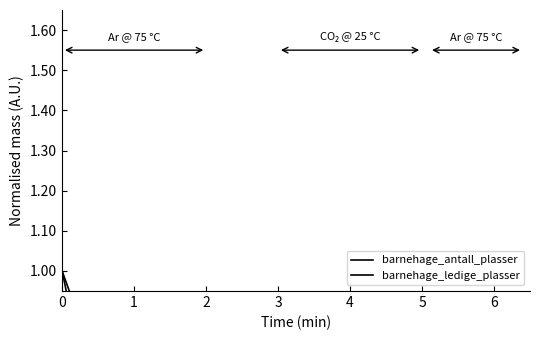

What is the total value across all series at 0?

2.0